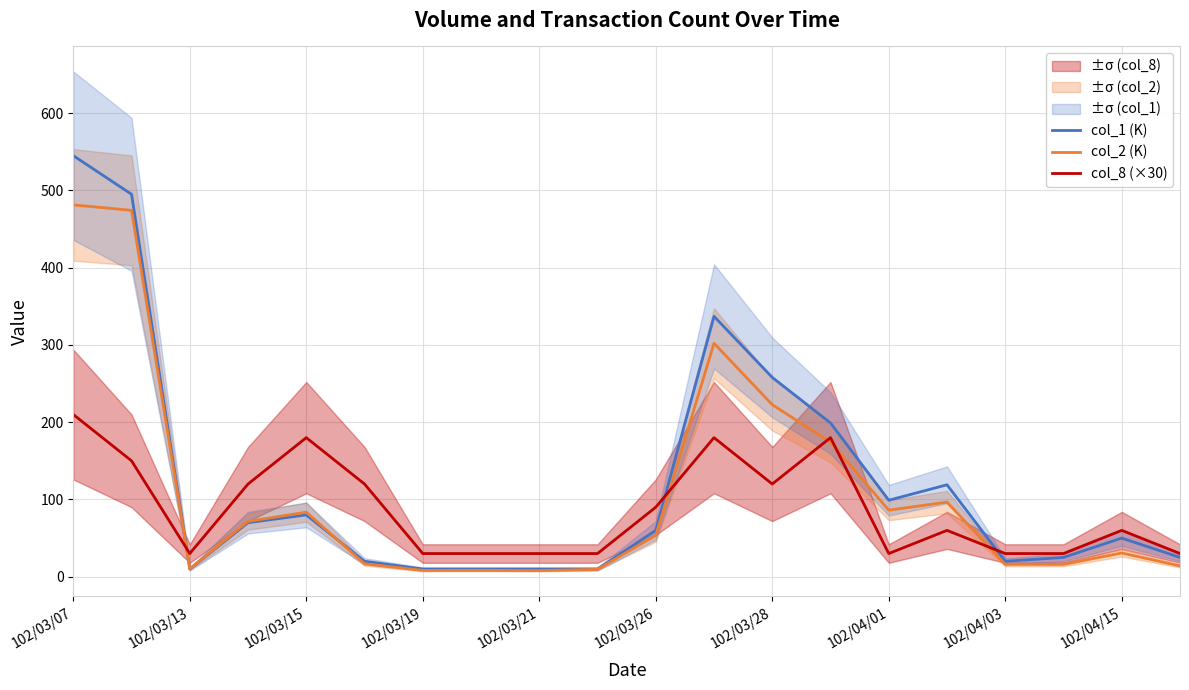

What position from the left is 17?

18